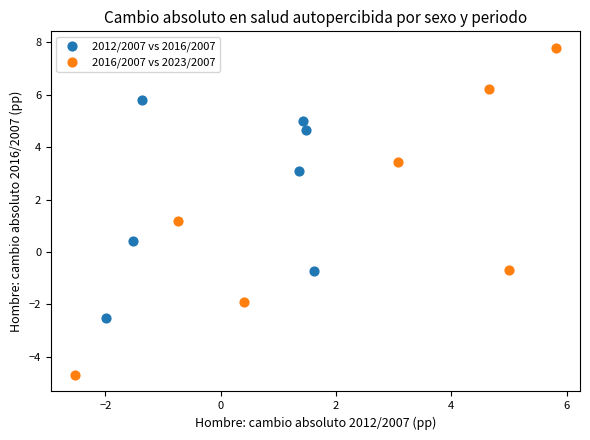

Which series reaches the maximum Y coordinate?

2016/2007 vs 2023/2007